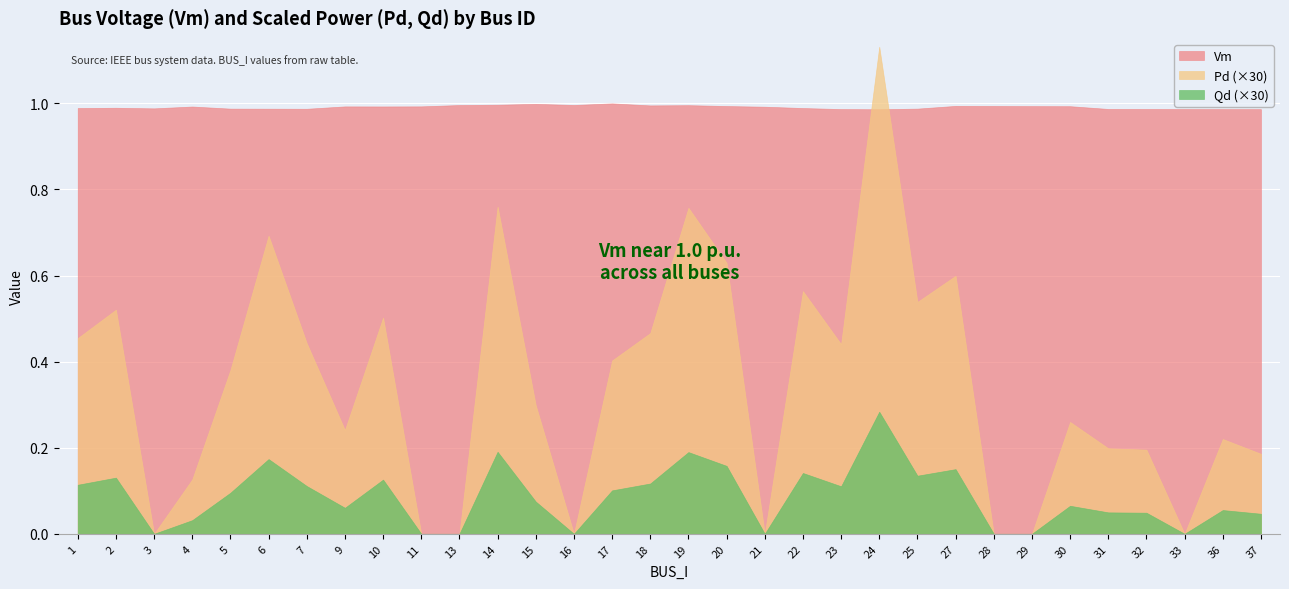

Is the value of Vm at 30 greater than the value of Qd (×30) at 11?

Yes